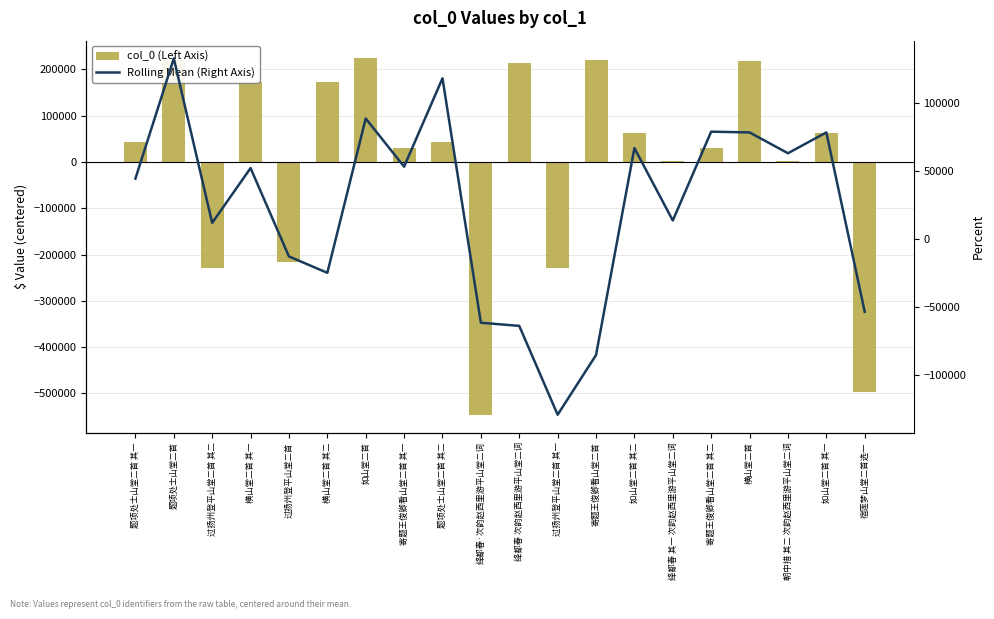

How many data points in col_0 (Left Axis) are less than 44076?

10